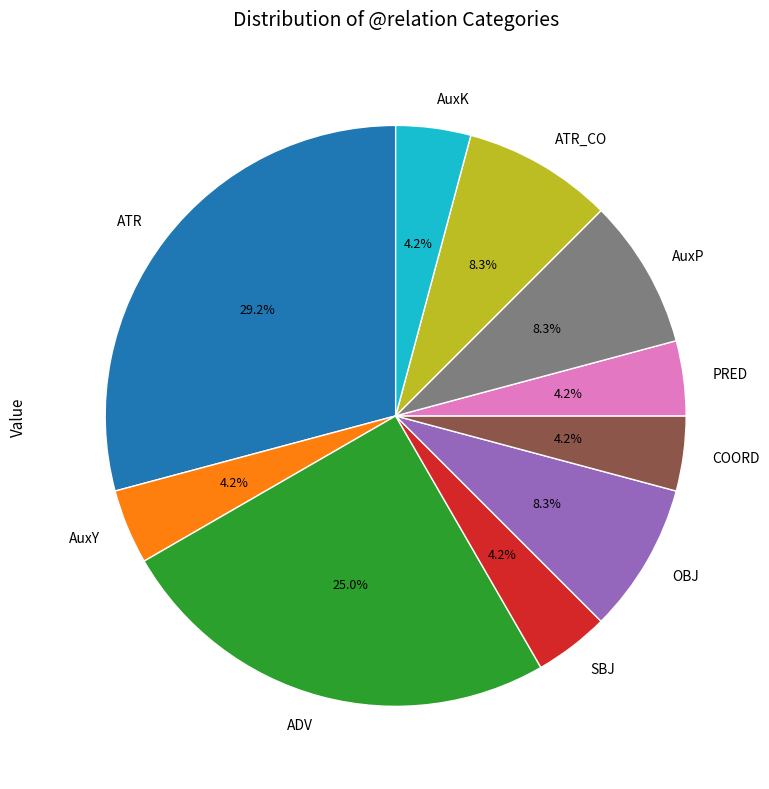

Which slice is the largest?

ATR